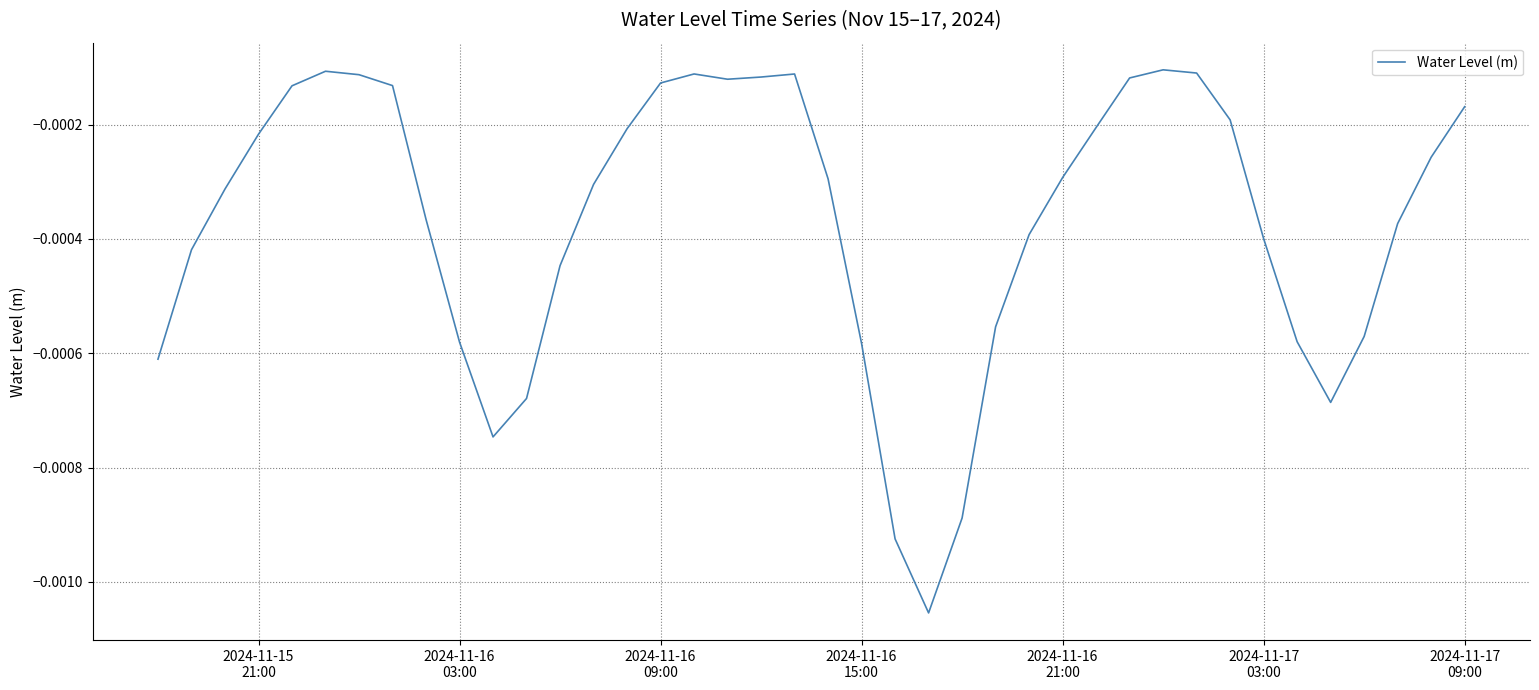

Does the chart display data point markers on the line(s)?

No